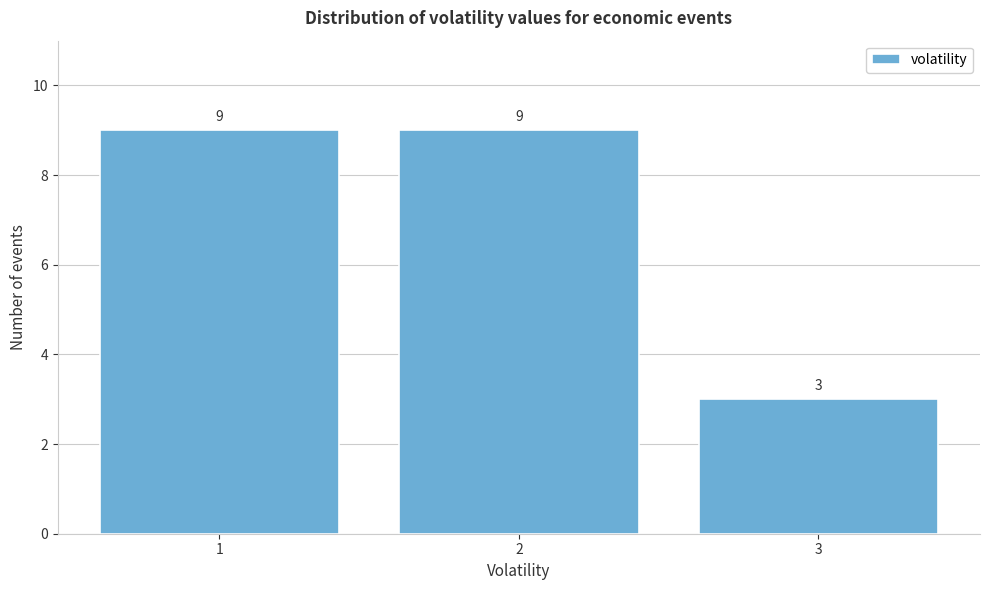

Reading left to right, what are all the values shown in this chart?

1=9	2=9	3=3